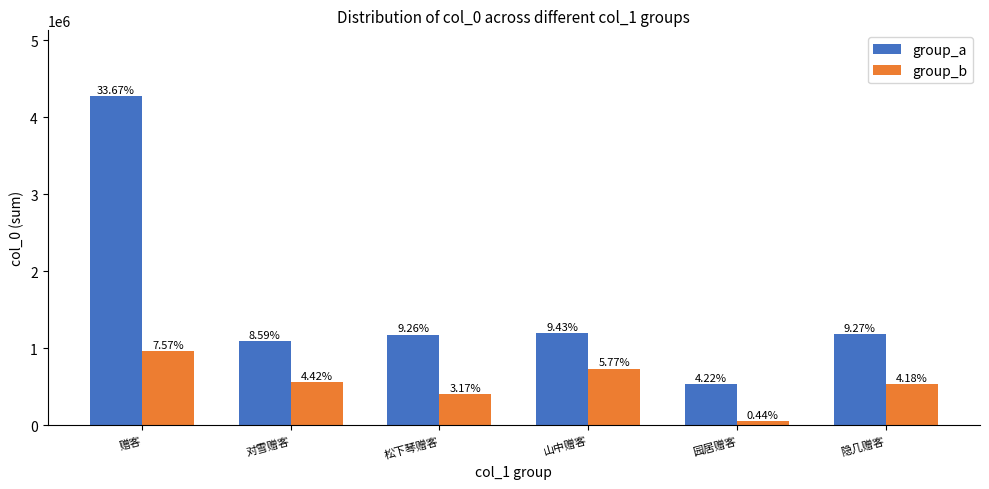

Between 对雪赠客 and 山中赠客, which series saw the biggest shift?

group_b